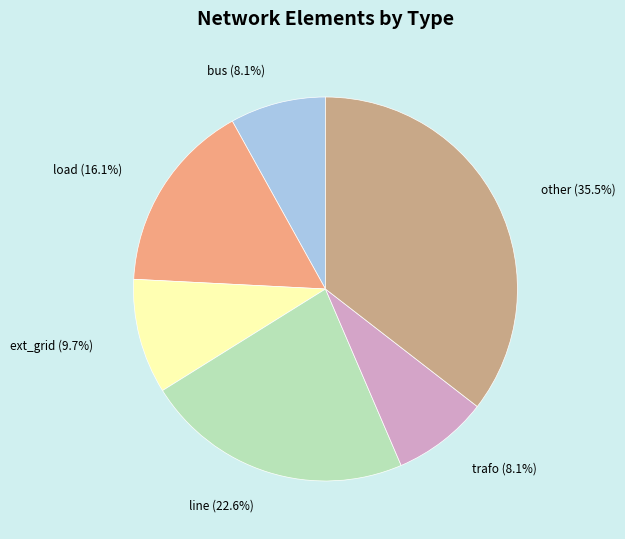

Does any single category account for the majority?

No